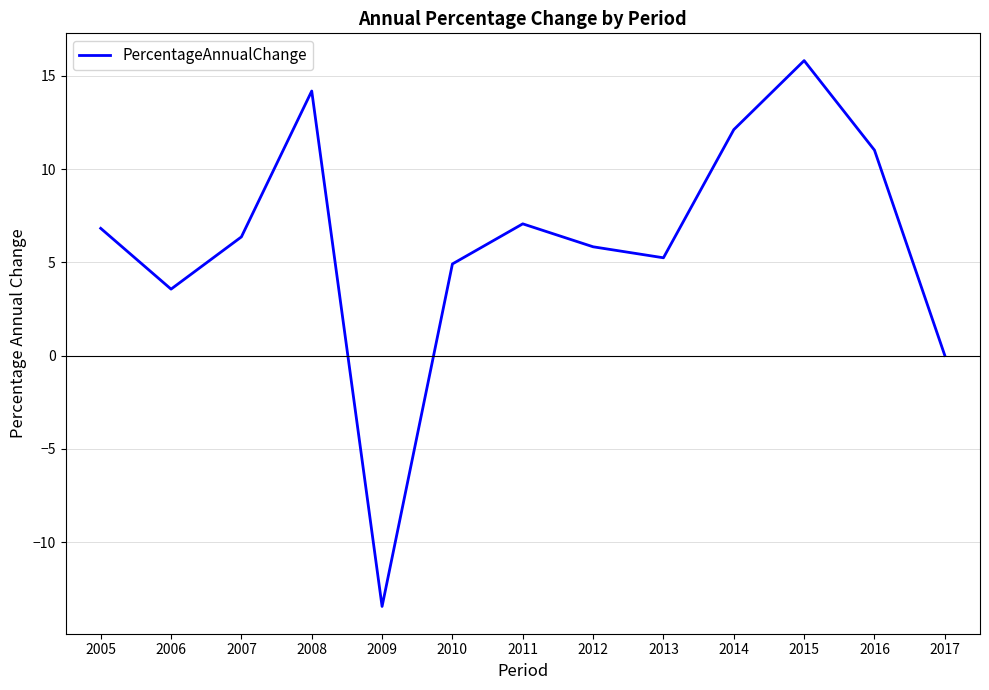

At which category does the chart reach its minimum across all series?

2009